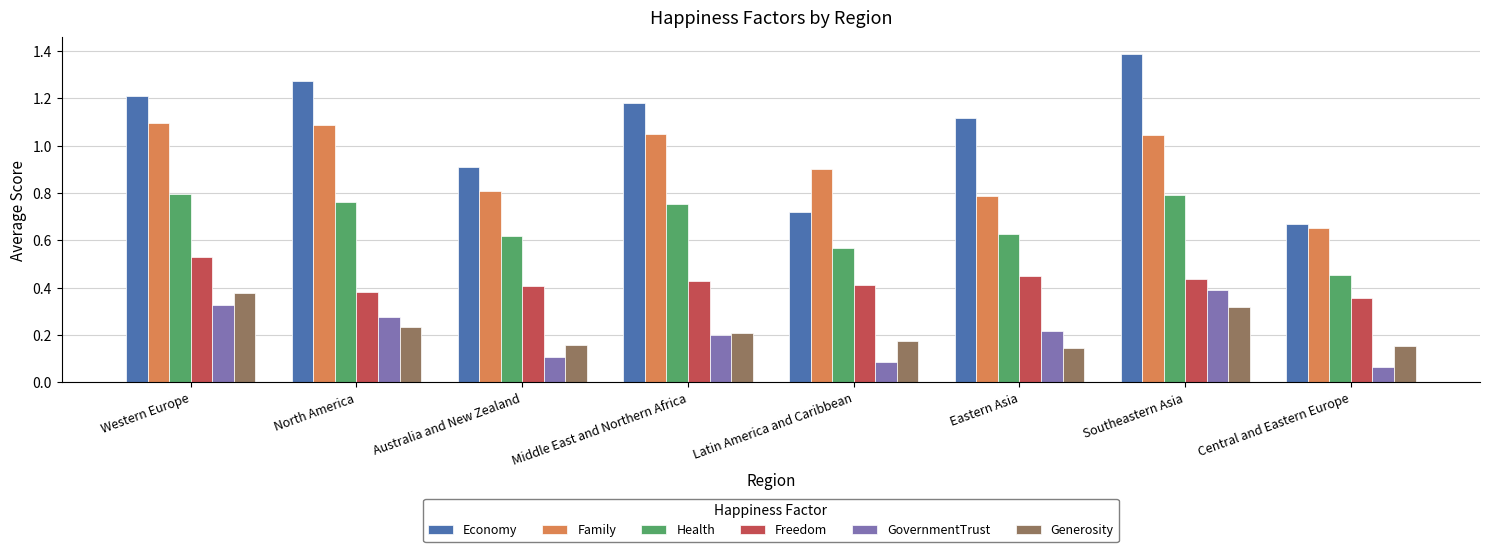

The Family series shows 1.7 at North America. True or false?

False